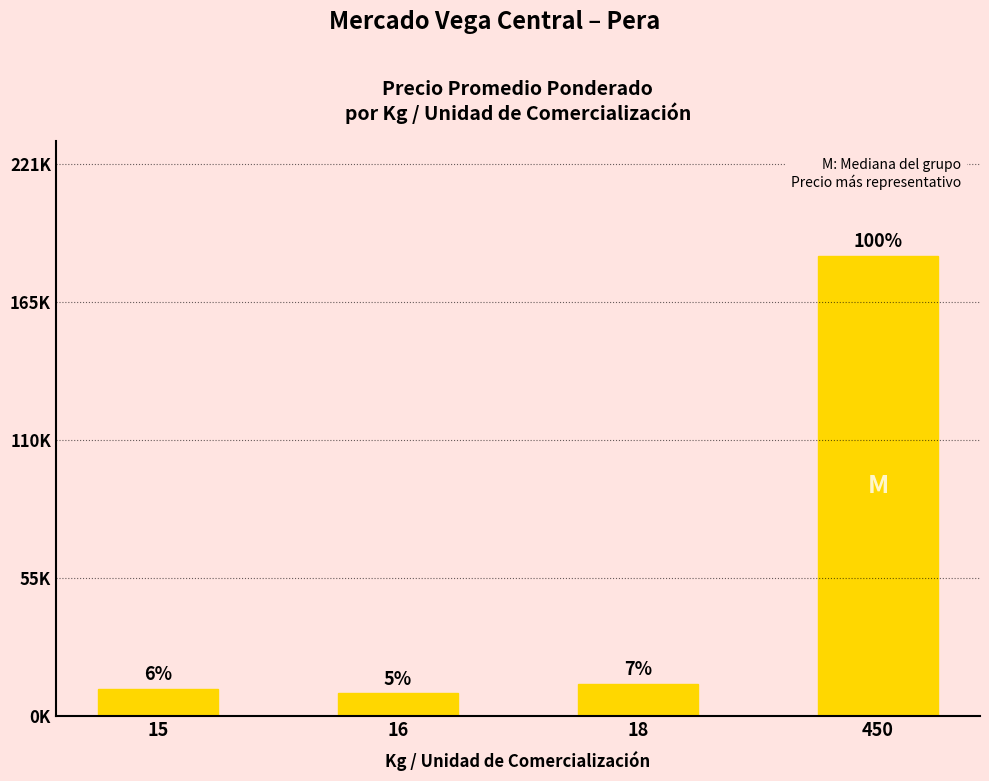

What is the greatest value displayed?

184167